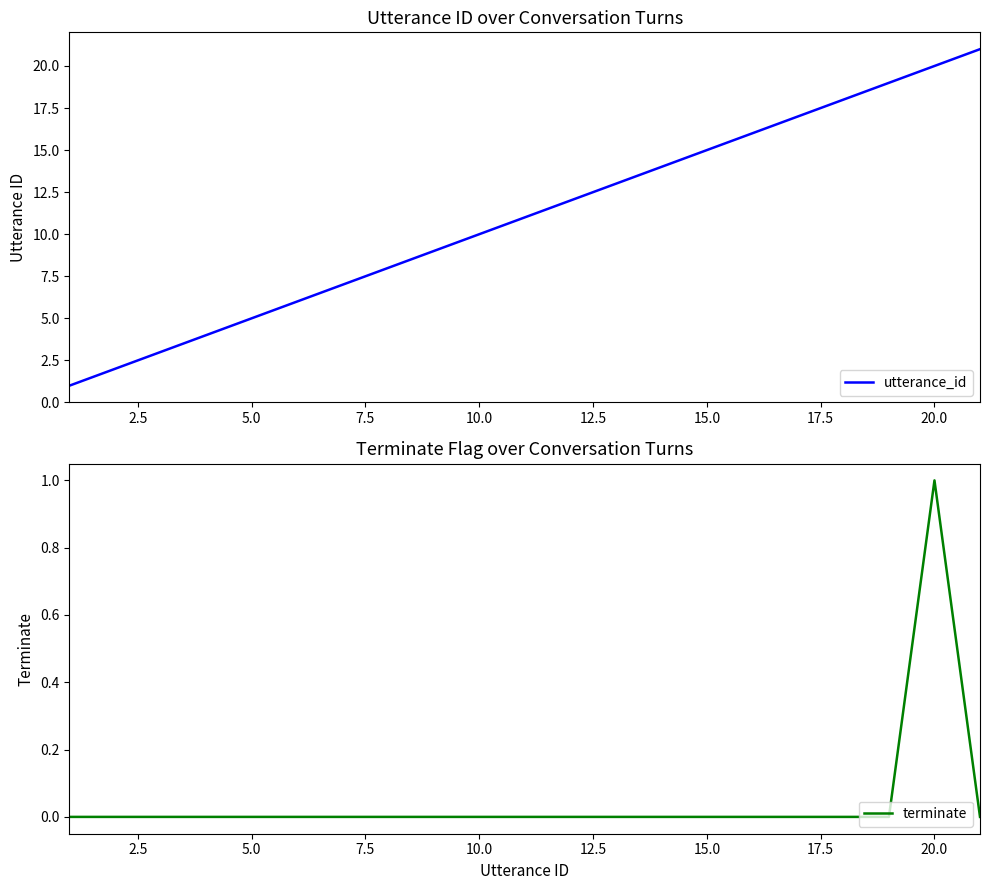

What is the maximum value for utterance_id?

21